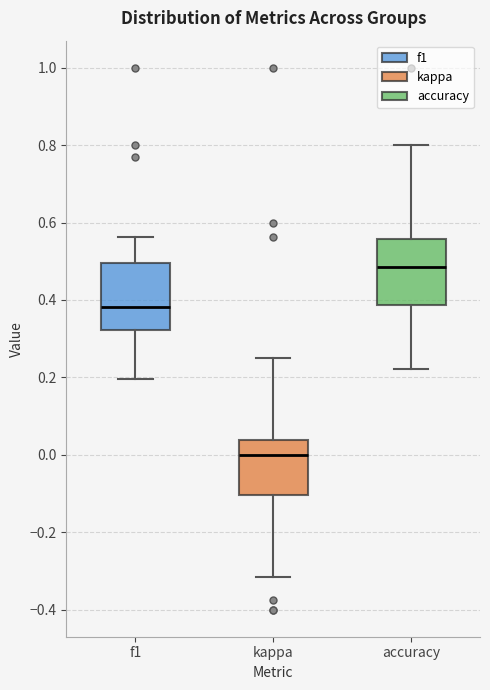

Which box has the lowest median line?

kappa